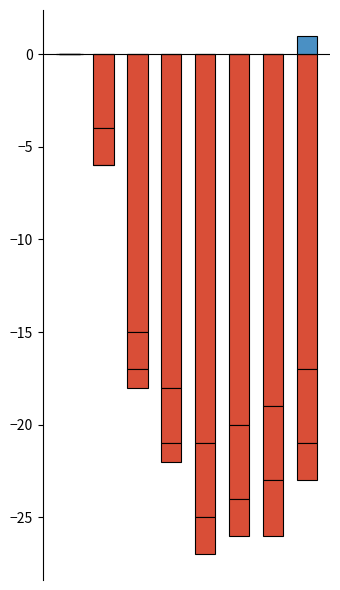

Which category has the highest value across all series?

2020-07-06